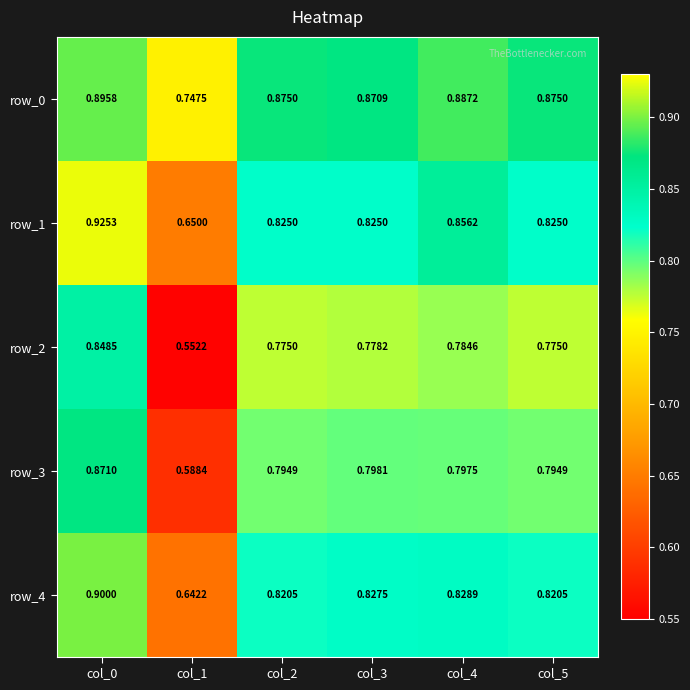

Which series has the largest range (max minus min)?

row_2